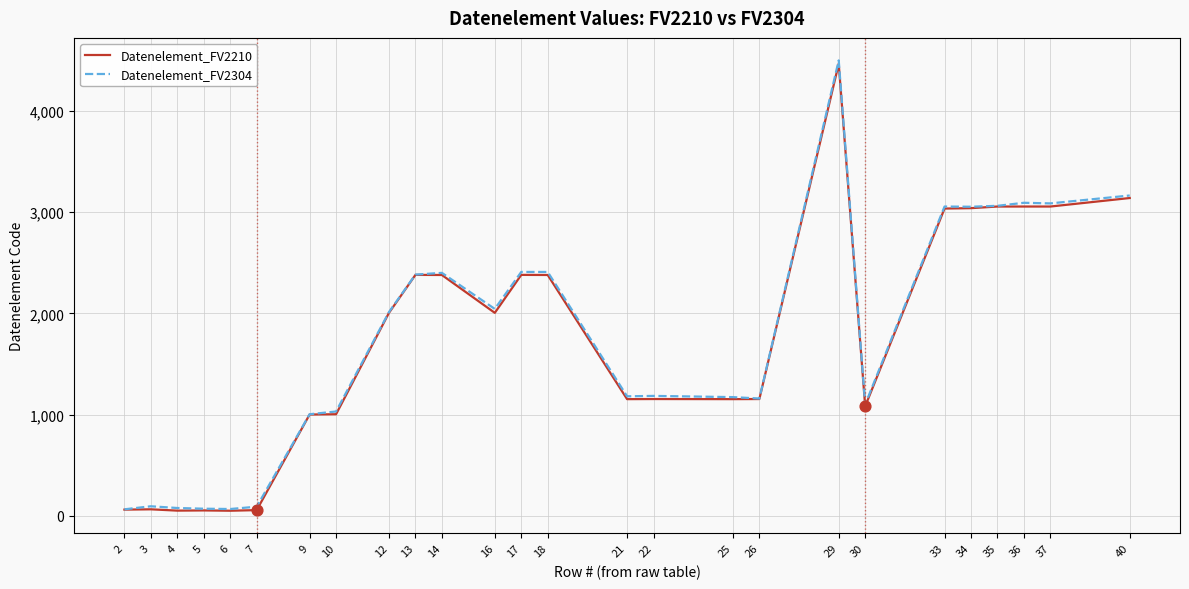

At which category is the sum across all series the highest?

29